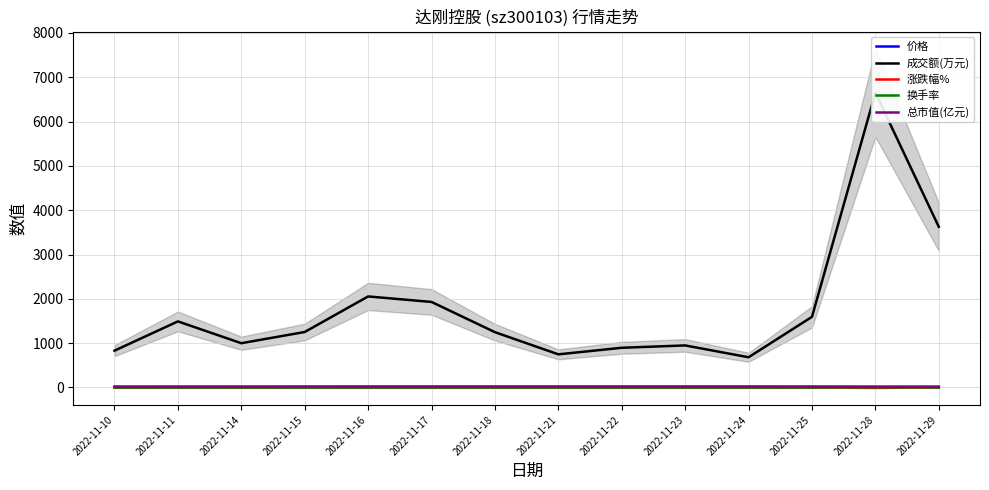

True or false: 成交额(万元) and 总市值(亿元) intersect in this chart.

False